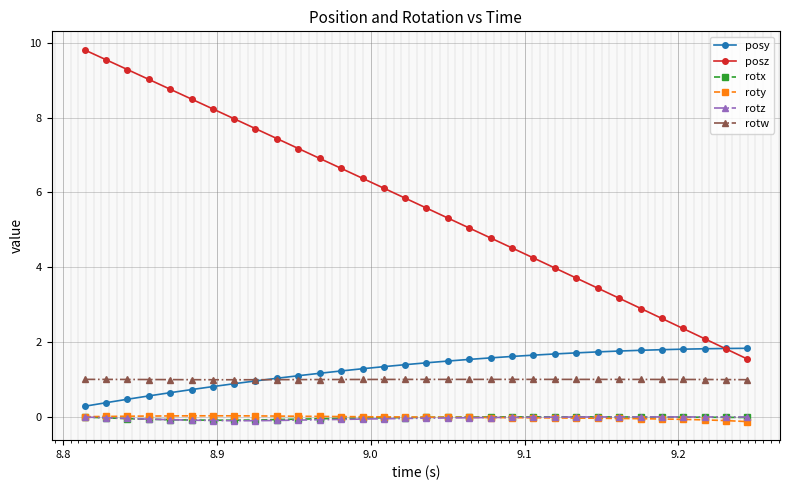

Is this an area chart (filled region under the line)?

No